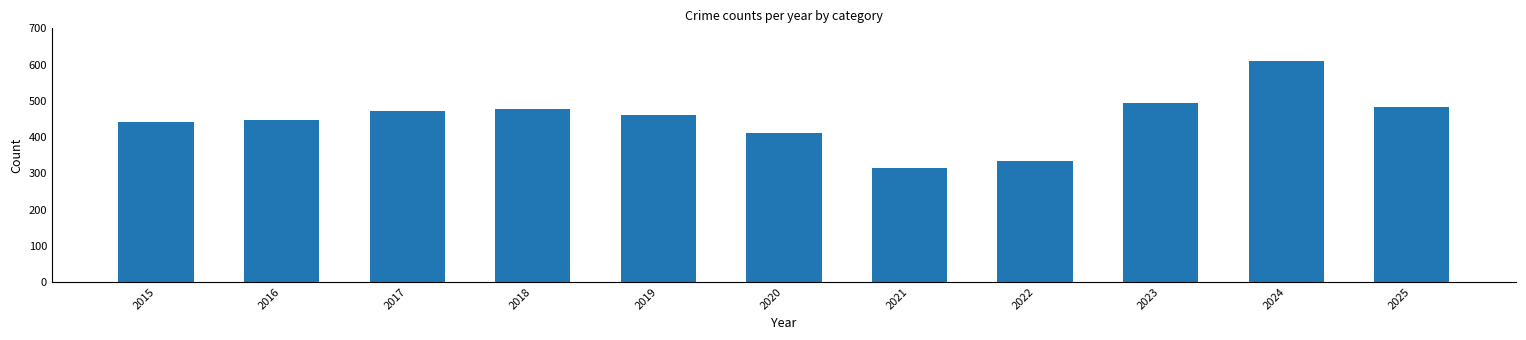

What is the value of the 1st bar from the left?

441